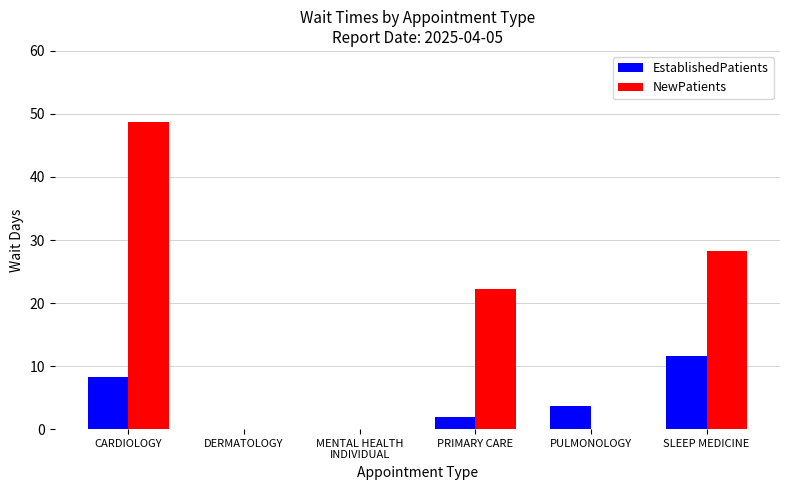

The NewPatients series shows -26.9 at MENTAL HEALTH
INDIVIDUAL. True or false?

False